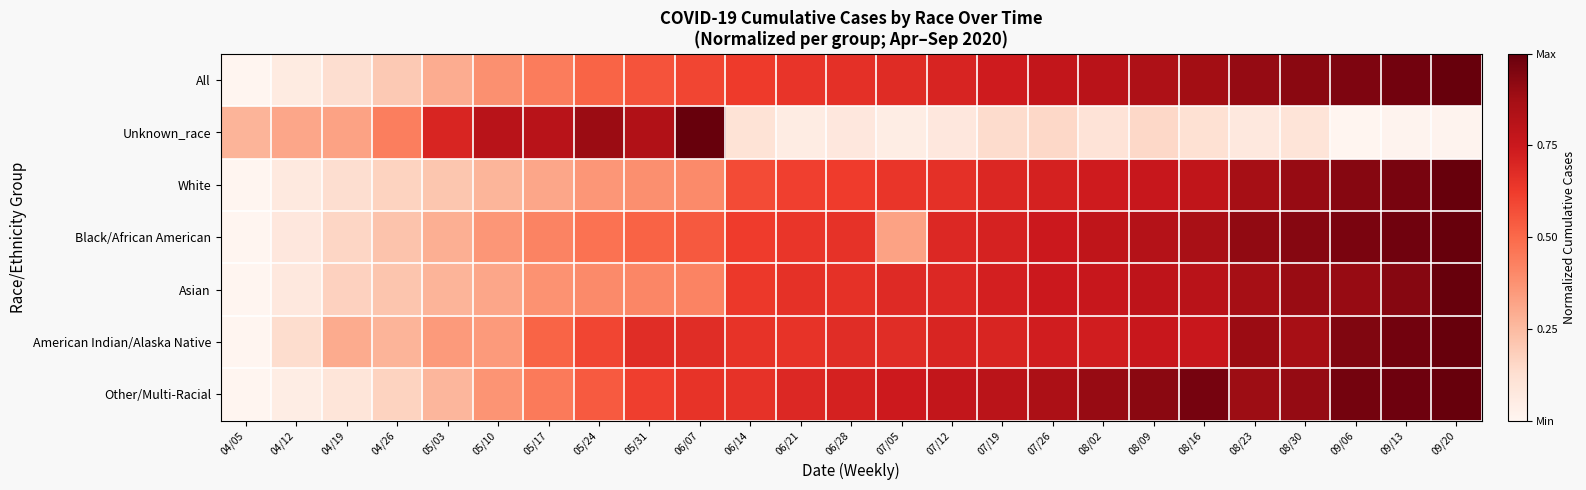

What is the greatest value displayed?

1.0